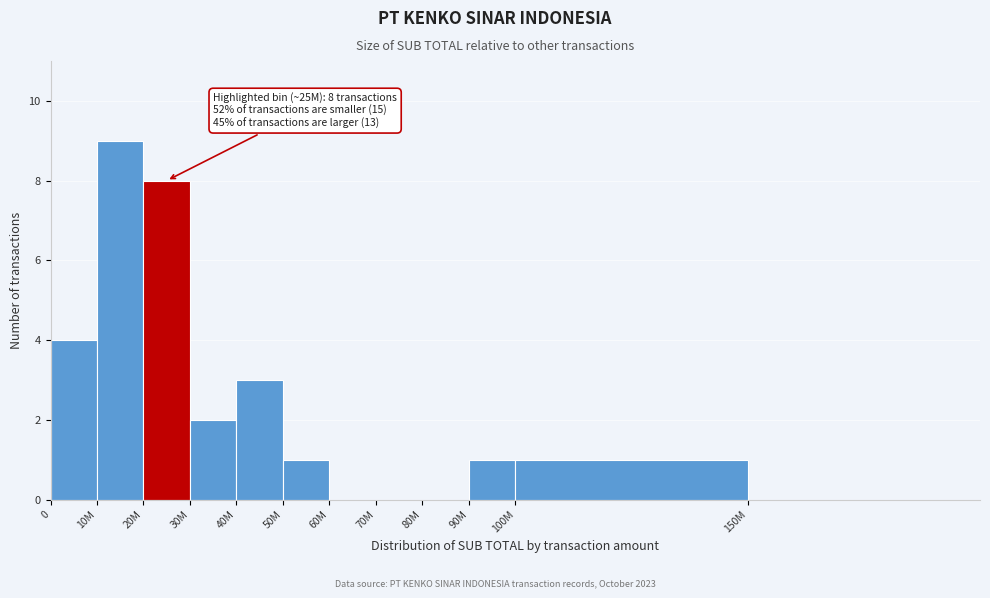

Reading left to right, list all the values displayed in this chart.

0=4	10M=9	20M=8	30M=2	40M=3	50M=1	60M=0	70M=0	80M=0	90M=1	100M=1	150M=0